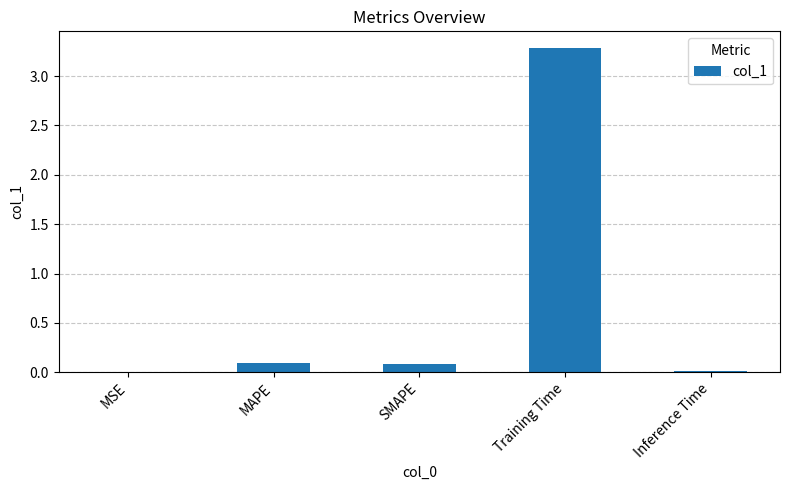

The value at MAPE is 0.1. True or false?

True